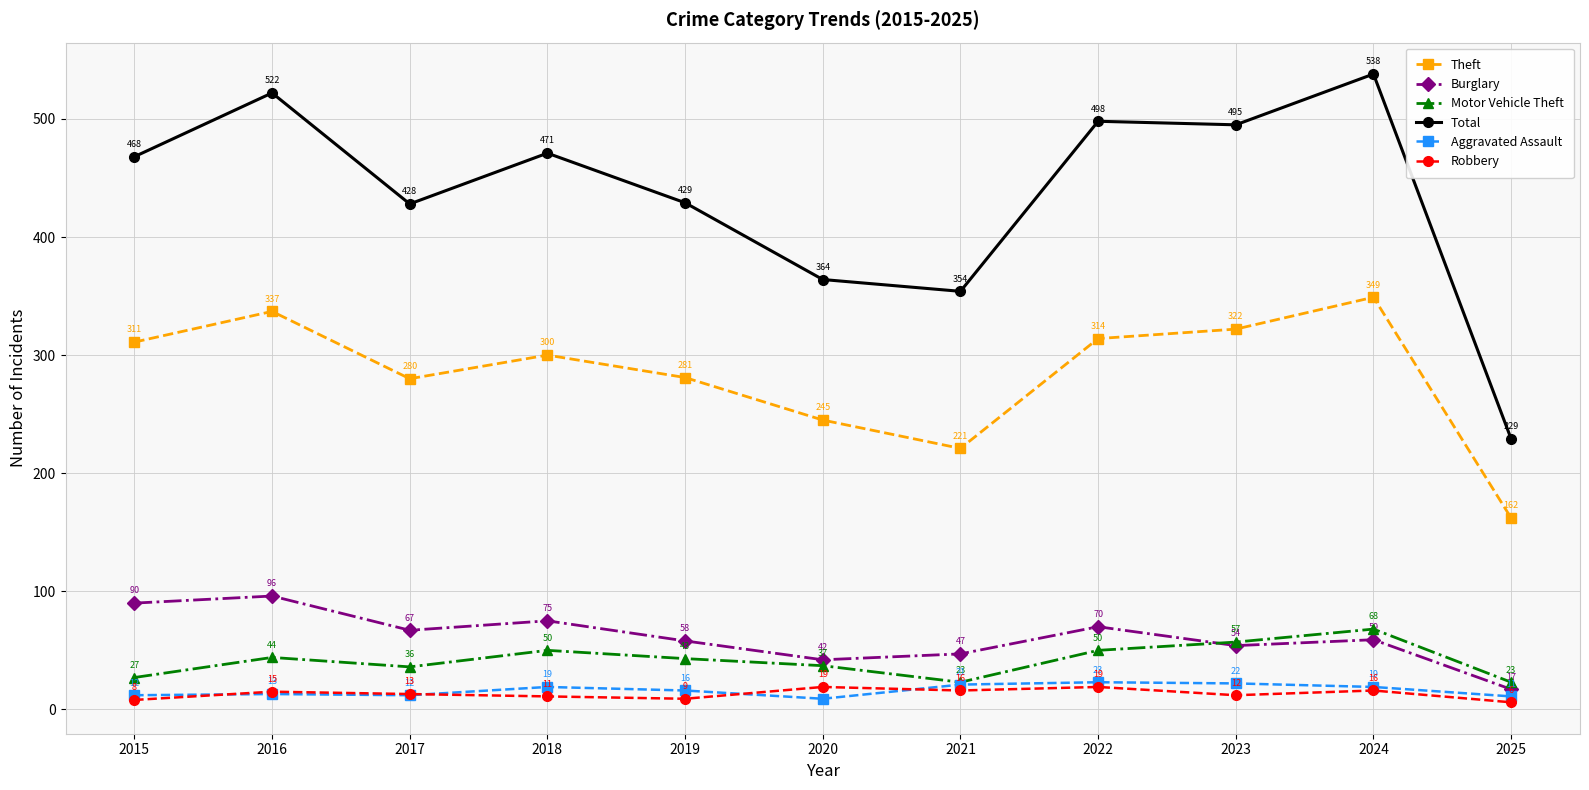

What is the difference between the second highest and minimum values in the Theft series?

175